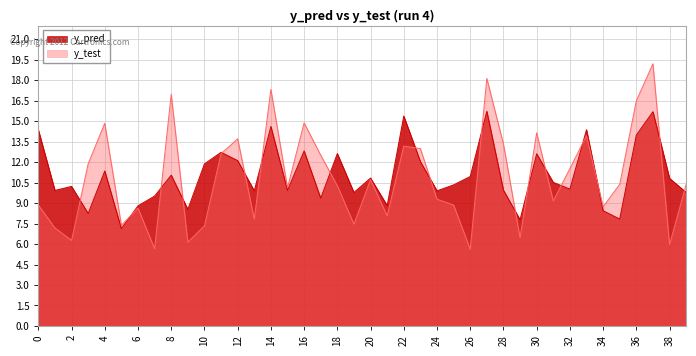

What is the total value across all series at 32?

21.6